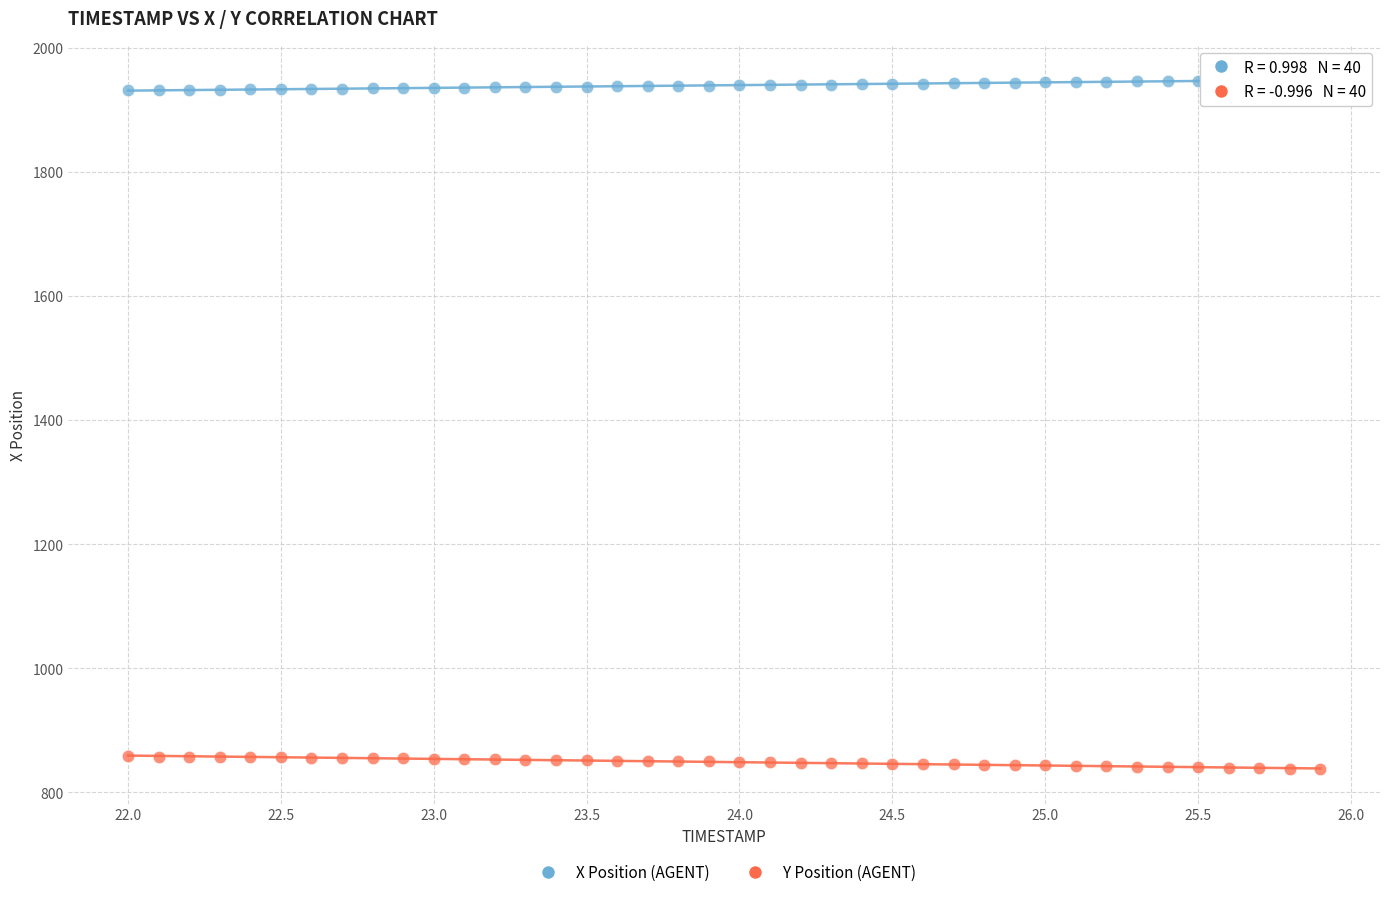

What are all the series names shown in the legend?

X Position (AGENT), Y Position (AGENT)